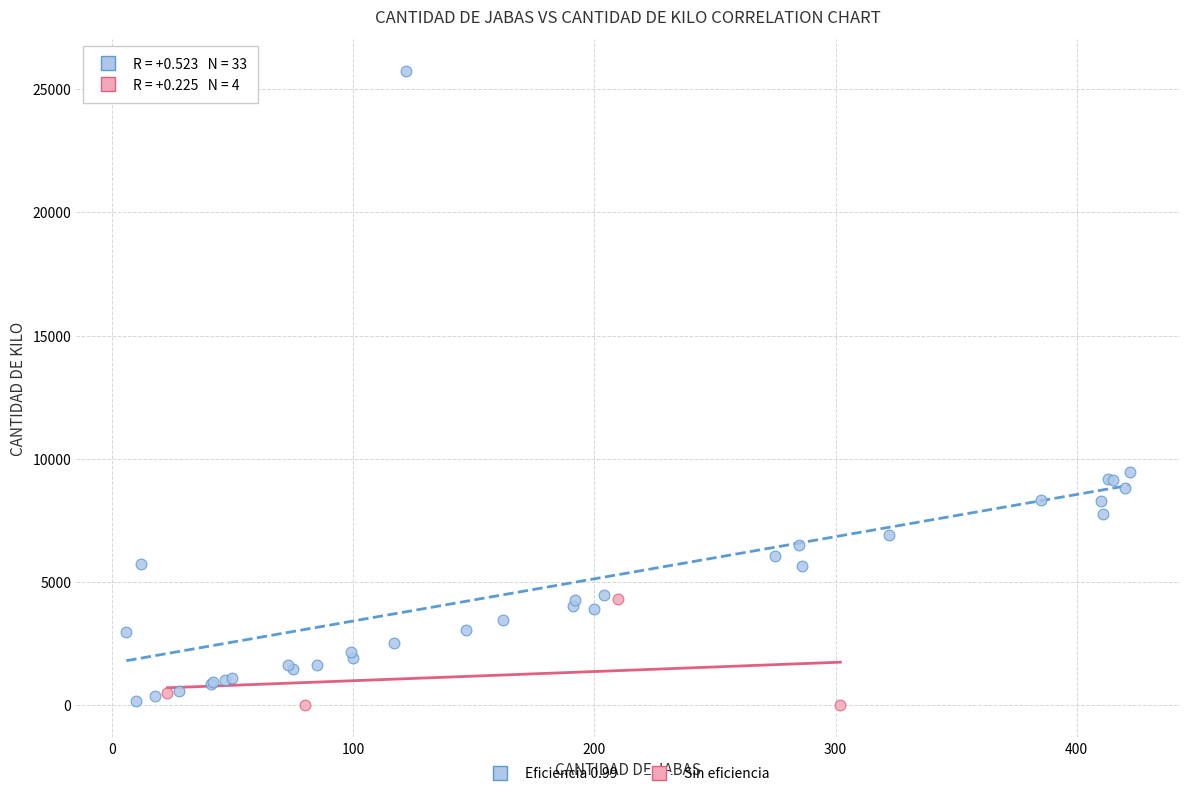

Which series reaches the maximum Y coordinate?

Eficiencia 0.99